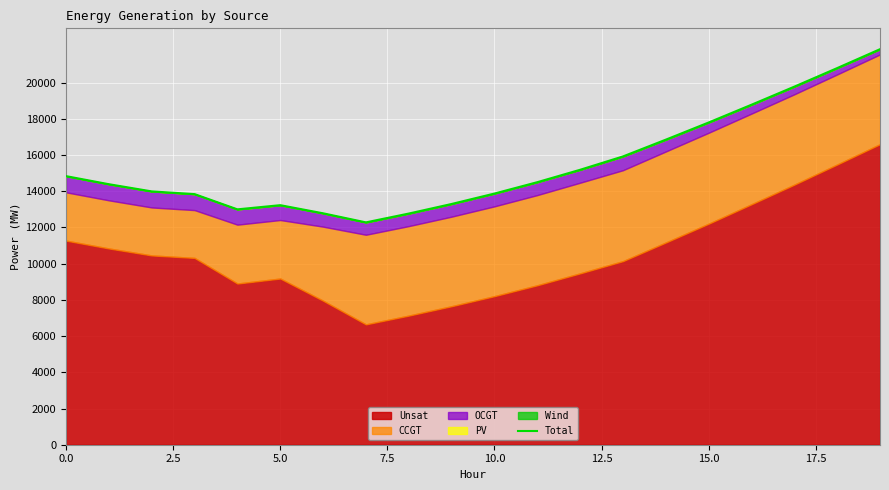

How many points are higher than both their immediate neighbors (excluding endpoints)?

1